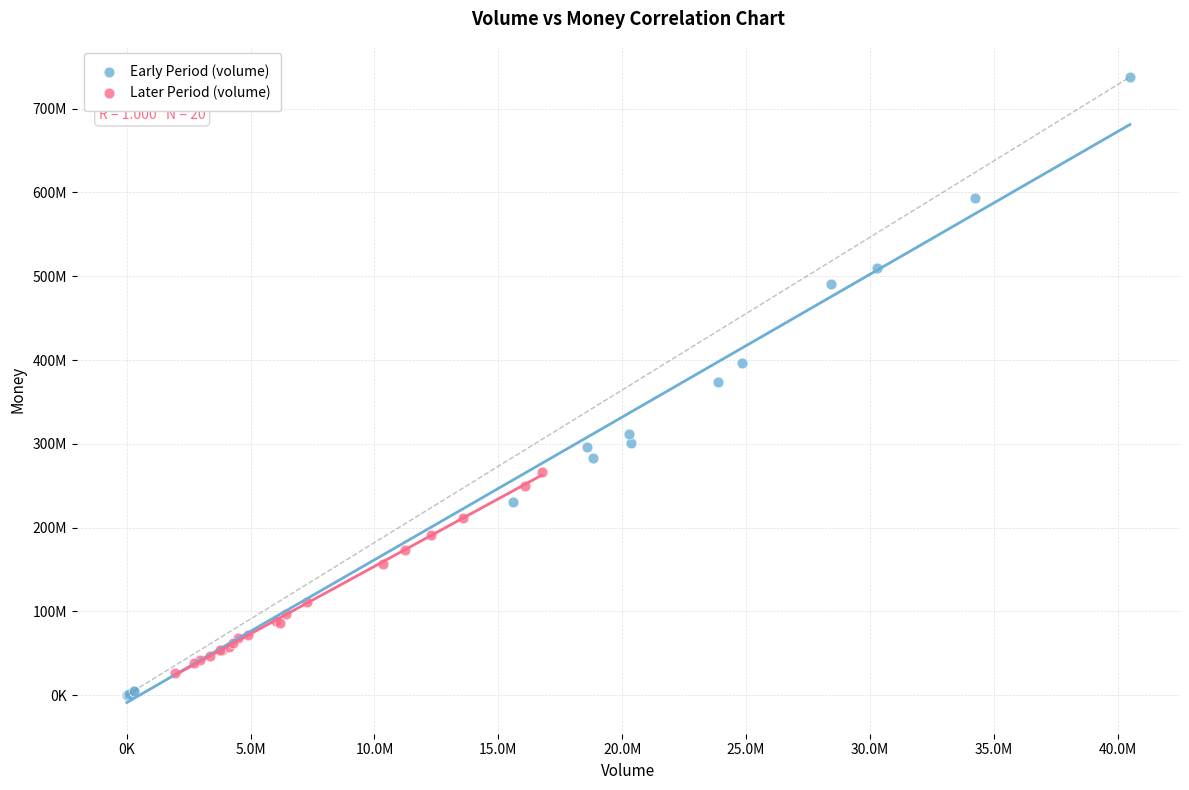

Which series contains the lowest Y value?

Early Period (volume)